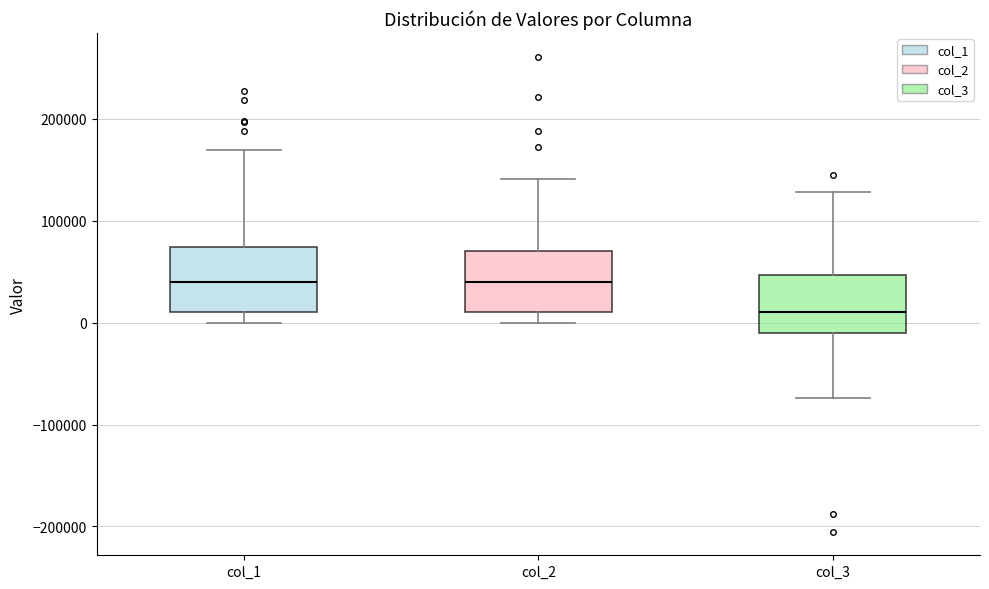

Reading left to right, read every box against the y-axis: the position of its median line, the range the box covers, and the ends of its whiskers. The values are not printed on the chart, so give them approximately, as read against the axis.

col_1: median 40000, box 10000 to 70000, whiskers 0 to 170000
col_2: median 40000, box 10000 to 70000, whiskers 0 to 140000
col_3: median 10000, box -10000 to 50000, whiskers -70000 to 130000